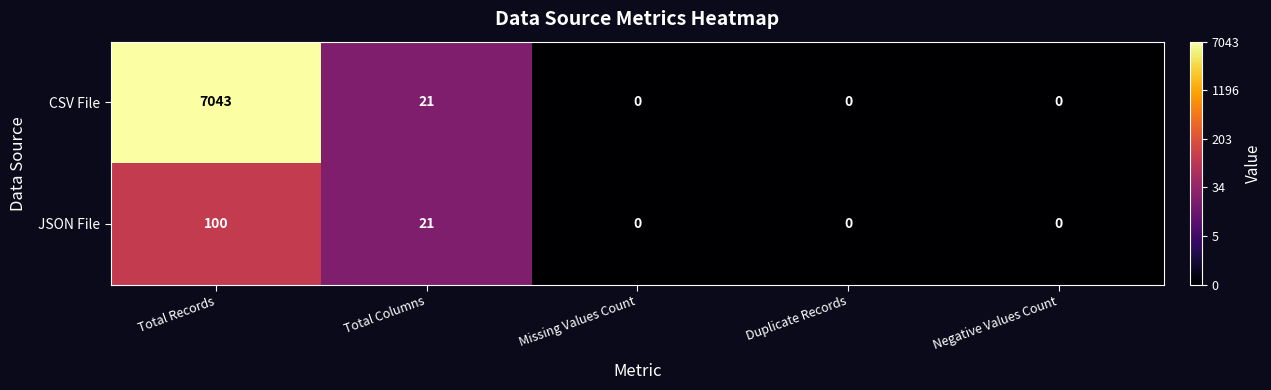

Reading left to right, what are all the values shown in this chart?

CSV File: Total Records=7043	Total Columns=21	Missing Values Count=0	Duplicate Records=0	Negative Values Count=0
JSON File: Total Records=100	Total Columns=21	Missing Values Count=0	Duplicate Records=0	Negative Values Count=0